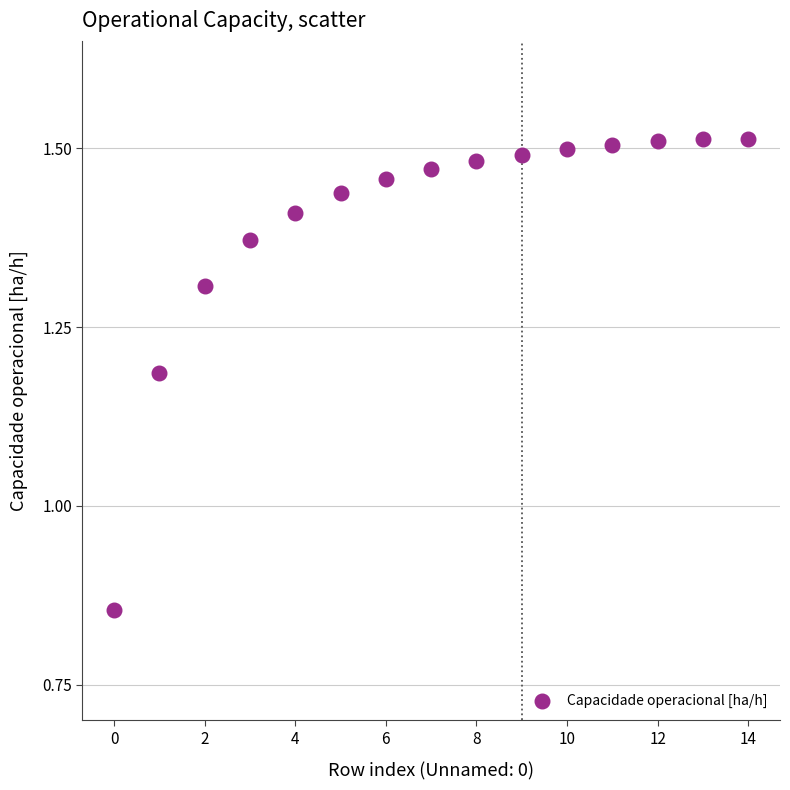

What is the range of Y values (max minus min)?

0.7